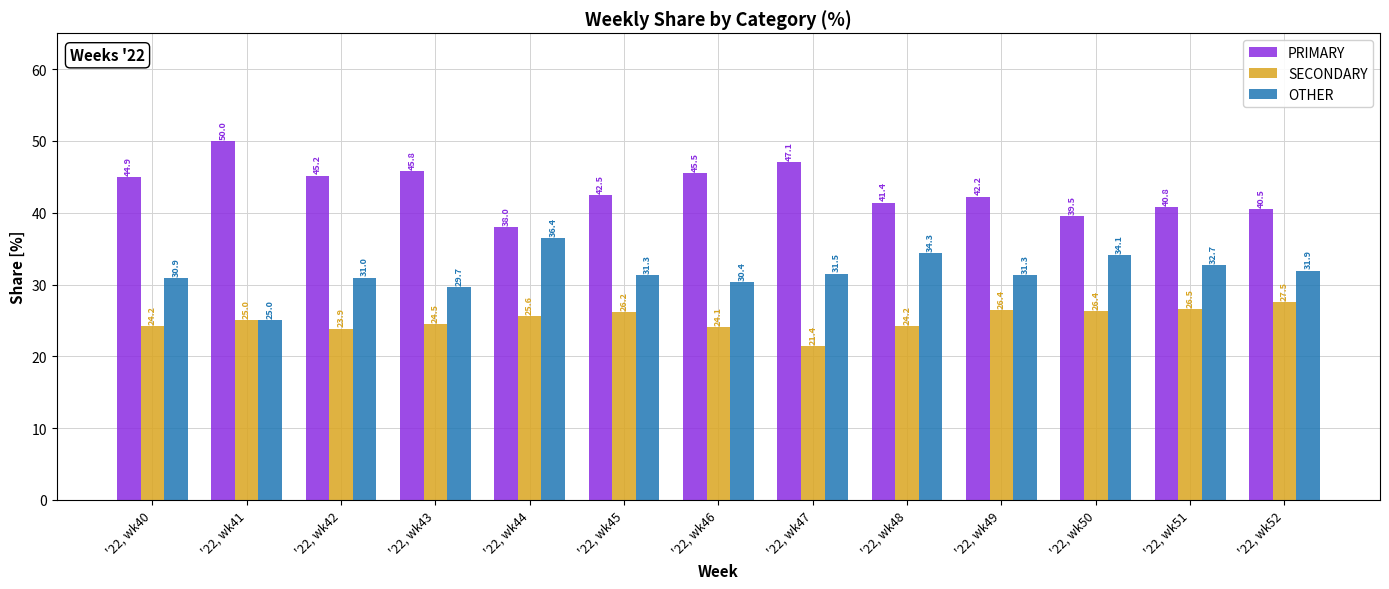

Is the value of SECONDARY at '22, wk52 greater than the value of PRIMARY at '22, wk43?

No